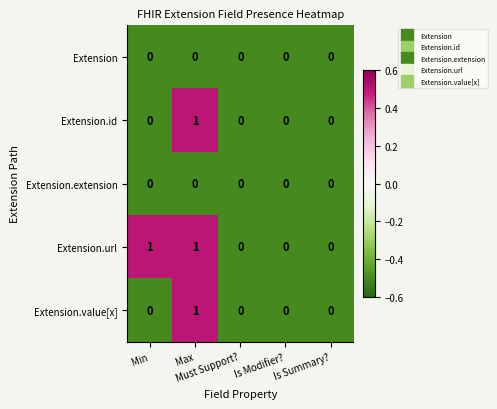

Which series has the largest total across all categories?

Extension.url